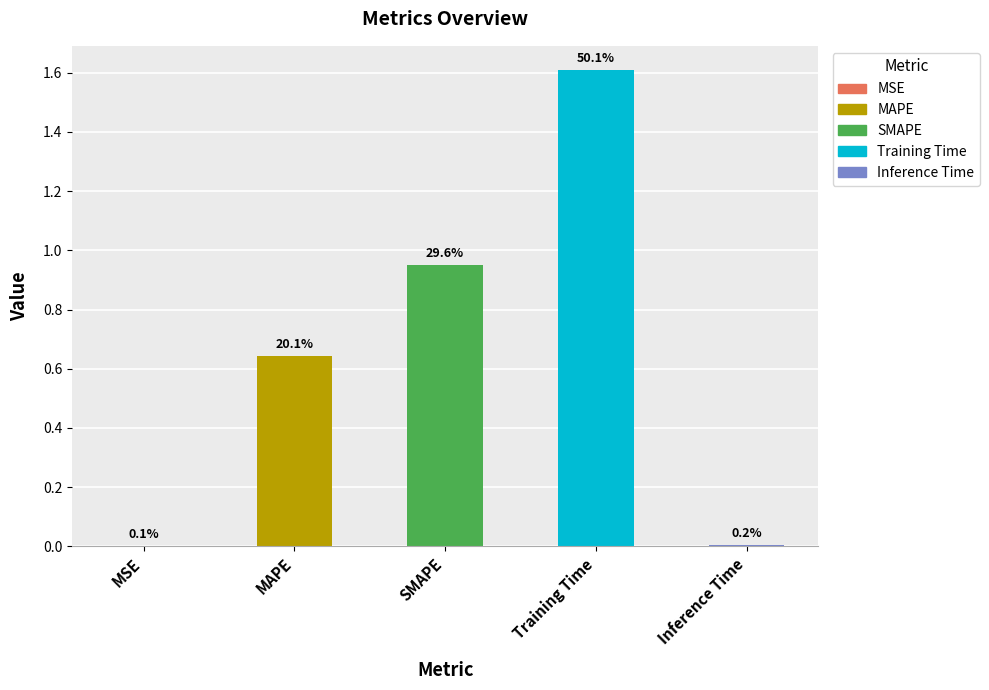

Reading left to right, transcribe all the data shown in this chart.

0.0	0.6	1.0	1.6	0.0